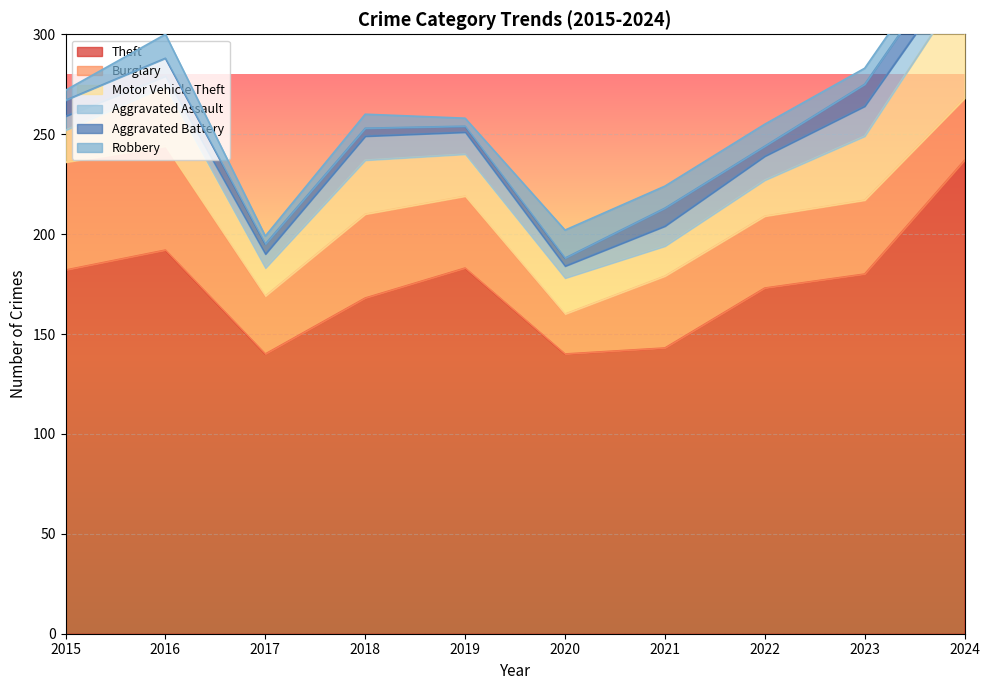

What is the difference between the second highest and second lowest values in the Robbery series?

8